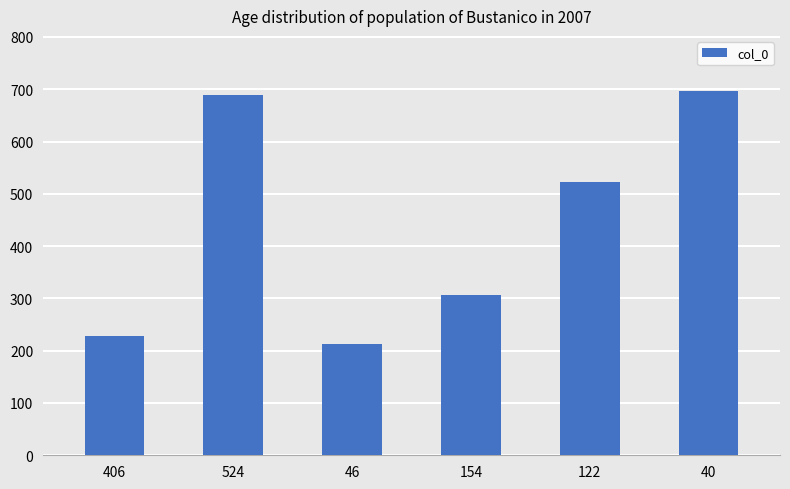

What is the smallest value displayed?

213.5